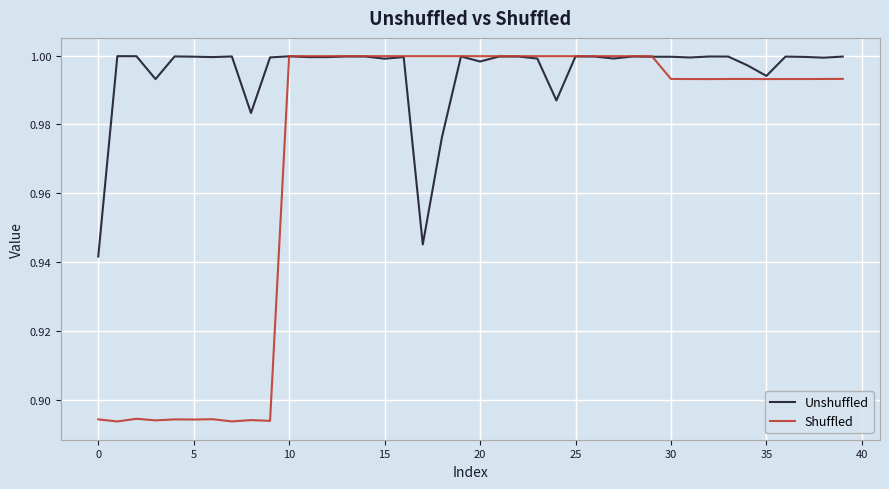

Which series ends up on top after the final intersection of Unshuffled and Shuffled?

Unshuffled